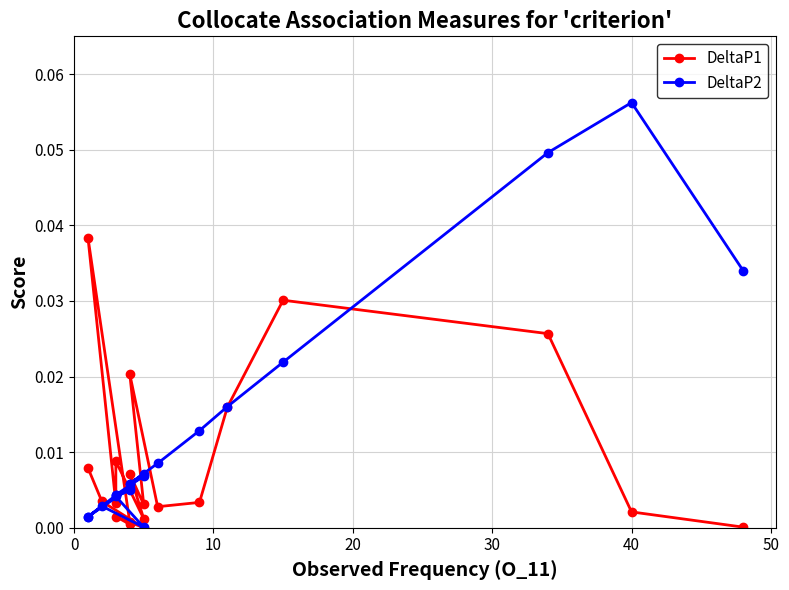

What are all the series names shown in the legend?

DeltaP1, DeltaP2